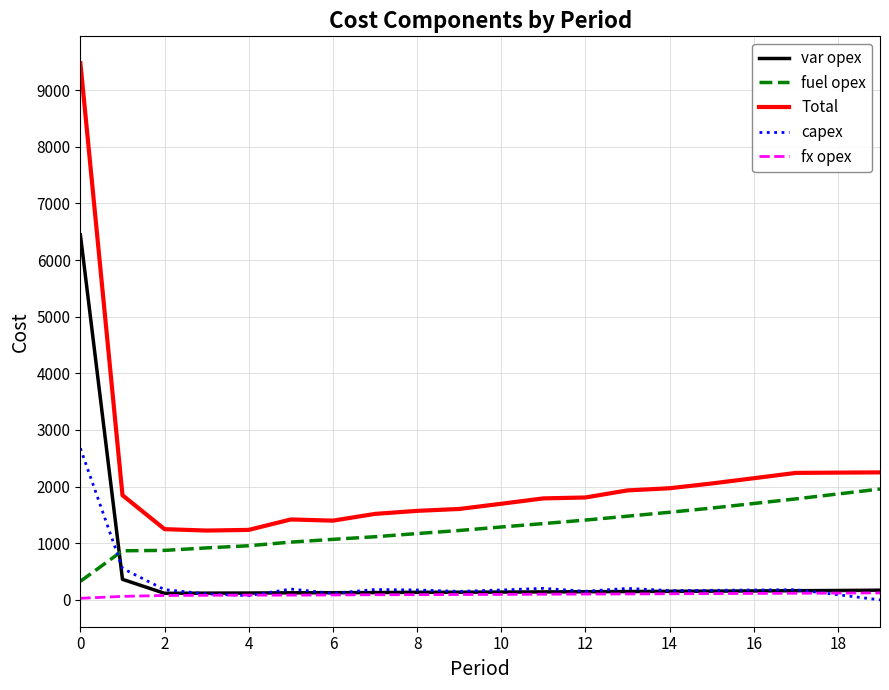

What is the greatest value displayed?

9476